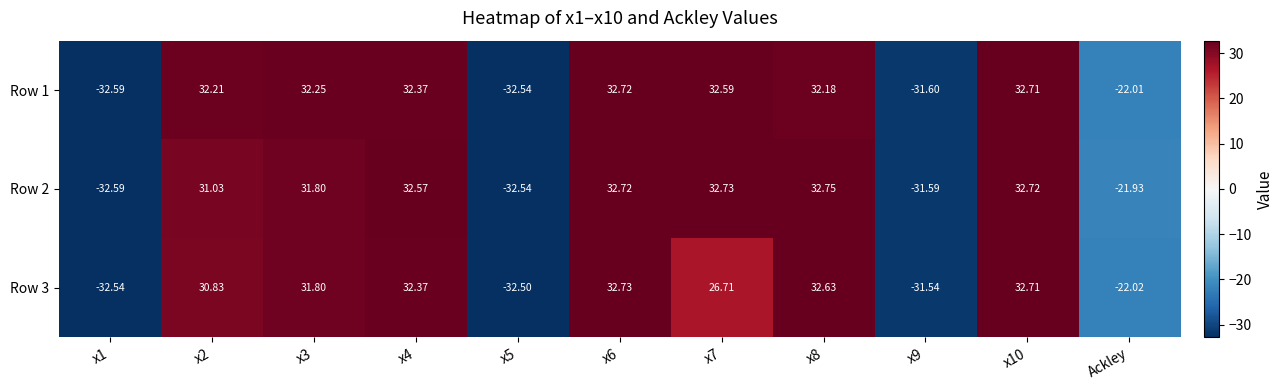

Where is Row 1 nearest to the value 0?

Ackley